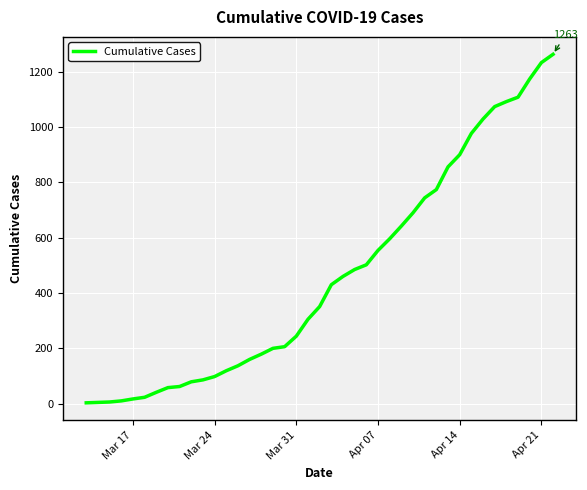

What is the maximum value shown in the chart?

1263